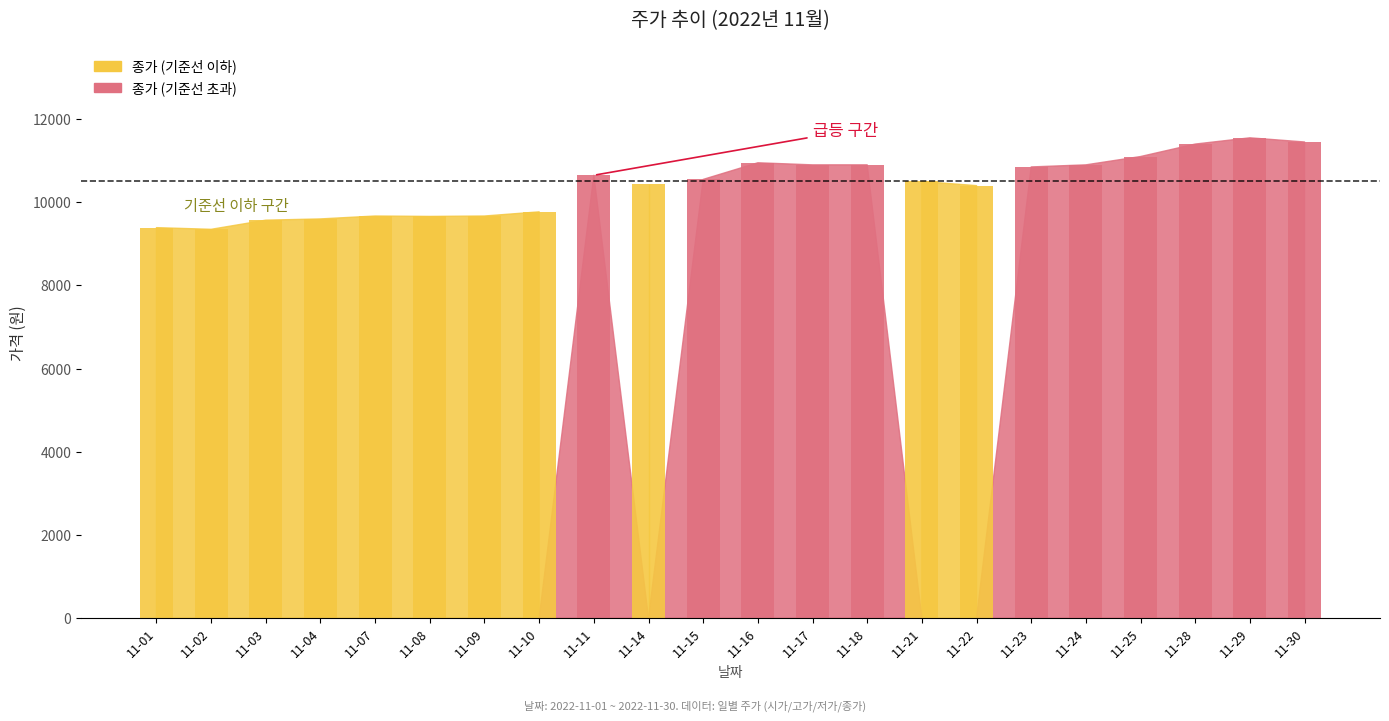

Is it true that the value at 11-10 is 9770?

True